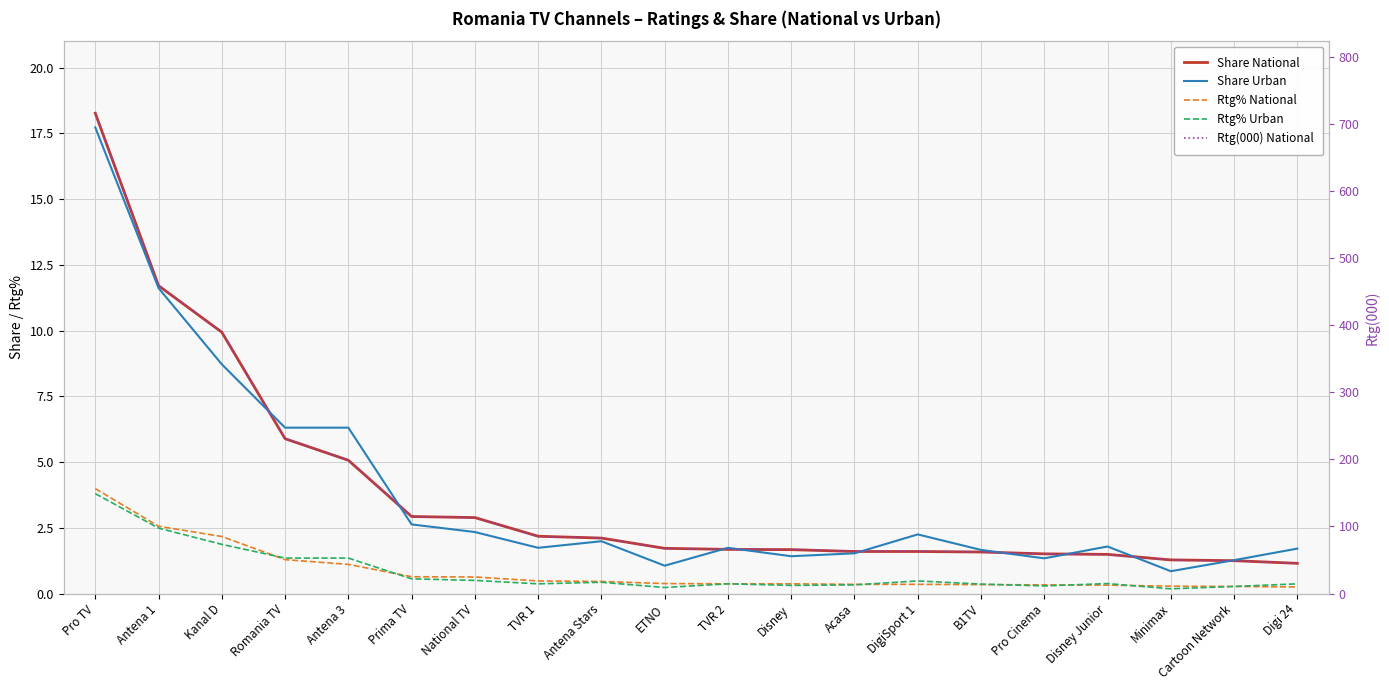

Reading right to left, what are all the values shown in this chart?

Share National: Digi 24=1.1	Cartoon Network=1.2	Minimax=1.3	Disney Junior=1.5	Pro Cinema=1.5	B1TV=1.6	DigiSport 1=1.6	Acasa=1.6	Disney=1.7	TVR 2=1.7	ETNO=1.7	Antena Stars=2.1	TVR 1=2.2	National TV=2.9	Prima TV=2.9	Antena 3=5.1	Romania TV=5.9	Kanal D=9.9	Antena 1=11.7	Pro TV=18.3
Share Urban: Digi 24=1.7	Cartoon Network=1.3	Minimax=0.8	Disney Junior=1.8	Pro Cinema=1.3	B1TV=1.7	DigiSport 1=2.2	Acasa=1.5	Disney=1.4	TVR 2=1.7	ETNO=1.1	Antena Stars=2.0	TVR 1=1.7	National TV=2.3	Prima TV=2.6	Antena 3=6.3	Romania TV=6.3	Kanal D=8.7	Antena 1=11.6	Pro TV=17.7
Rtg% National: Digi 24=0.2	Cartoon Network=0.3	Minimax=0.3	Disney Junior=0.3	Pro Cinema=0.3	B1TV=0.3	DigiSport 1=0.3	Acasa=0.3	Disney=0.4	TVR 2=0.4	ETNO=0.4	Antena Stars=0.5	TVR 1=0.5	National TV=0.6	Prima TV=0.6	Antena 3=1.1	Romania TV=1.3	Kanal D=2.2	Antena 1=2.6	Pro TV=4.0
Rtg% Urban: Digi 24=0.4	Cartoon Network=0.3	Minimax=0.2	Disney Junior=0.4	Pro Cinema=0.3	B1TV=0.4	DigiSport 1=0.5	Acasa=0.3	Disney=0.3	TVR 2=0.4	ETNO=0.2	Antena Stars=0.4	TVR 1=0.4	National TV=0.5	Prima TV=0.6	Antena 3=1.4	Romania TV=1.4	Kanal D=1.9	Antena 1=2.5	Pro TV=3.8
Rtg(000) National: Digi 24=45.0	Cartoon Network=49.0	Minimax=50.0	Disney Junior=58.0	Pro Cinema=59.0	B1TV=62.0	DigiSport 1=63.0	Acasa=63.0	Disney=66.0	TVR 2=66.0	ETNO=67.0	Antena Stars=83.0	TVR 1=85.0	National TV=113.0	Prima TV=115.0	Antena 3=199.0	Romania TV=231.0	Kanal D=390.0	Antena 1=459.0	Pro TV=716.0